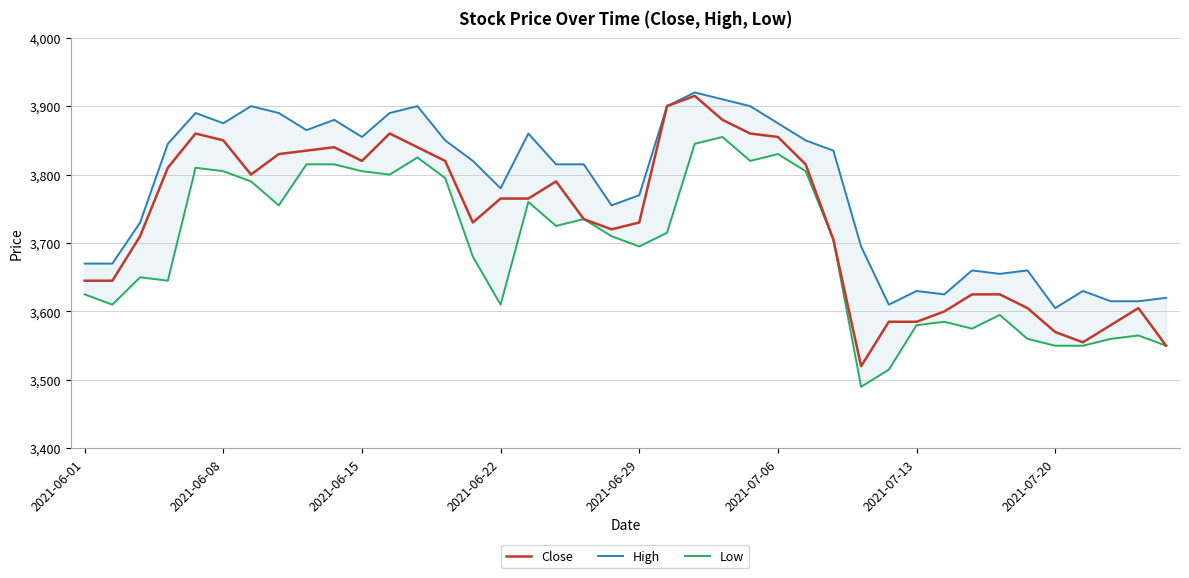

True or false: Low and High cross at least once.

False